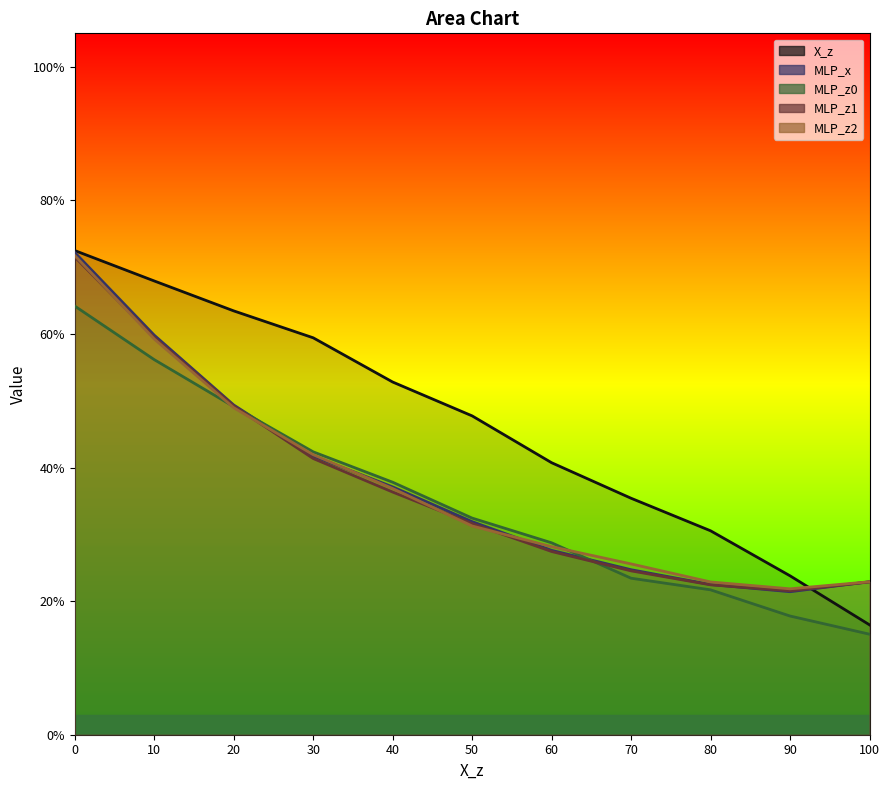

How many distinct data groups are displayed?

5